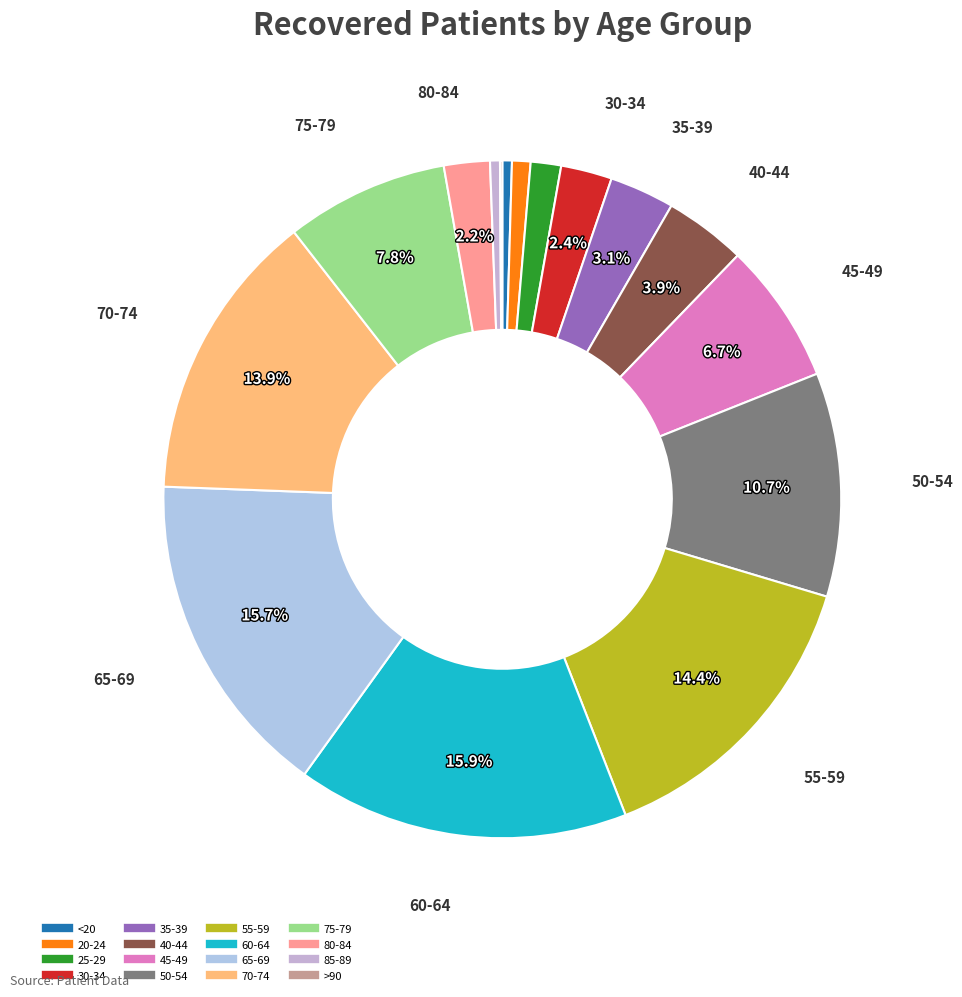

Count the number of slices in the pie.

16